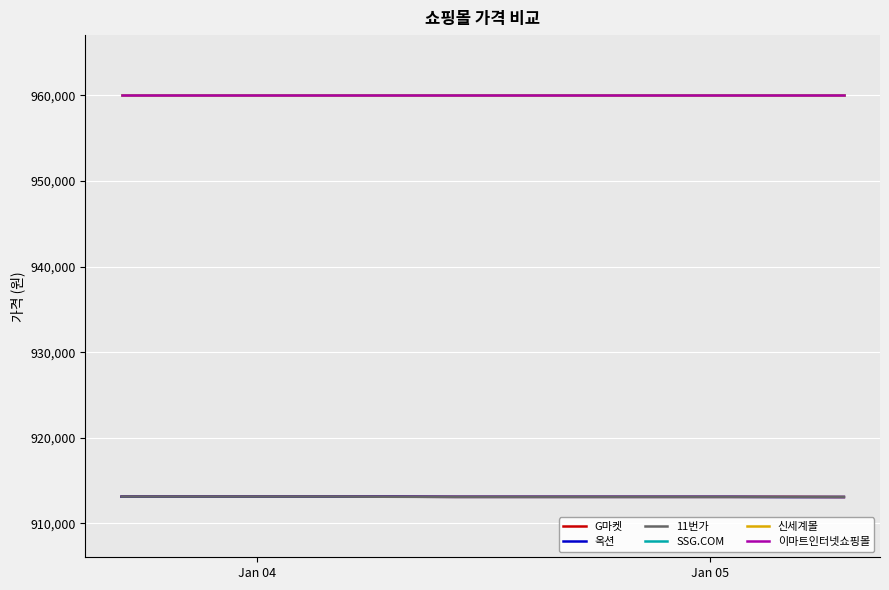

Does the chart have visible grid lines?

Yes